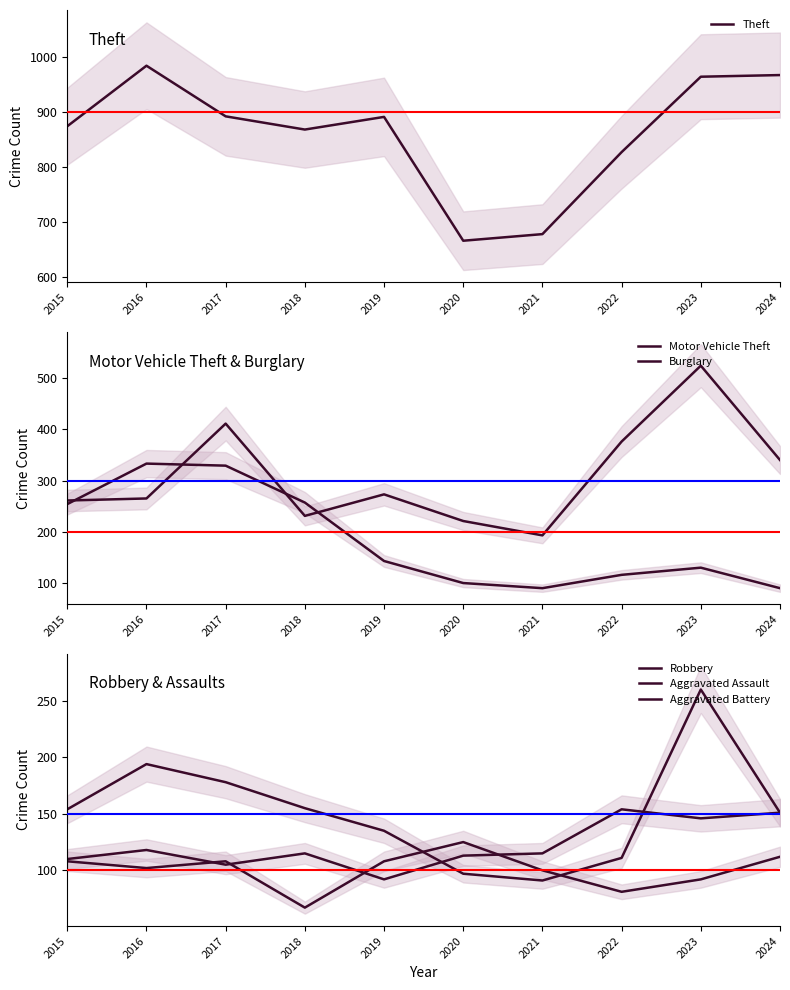

Between 2022 and 2020, which is larger?

2022